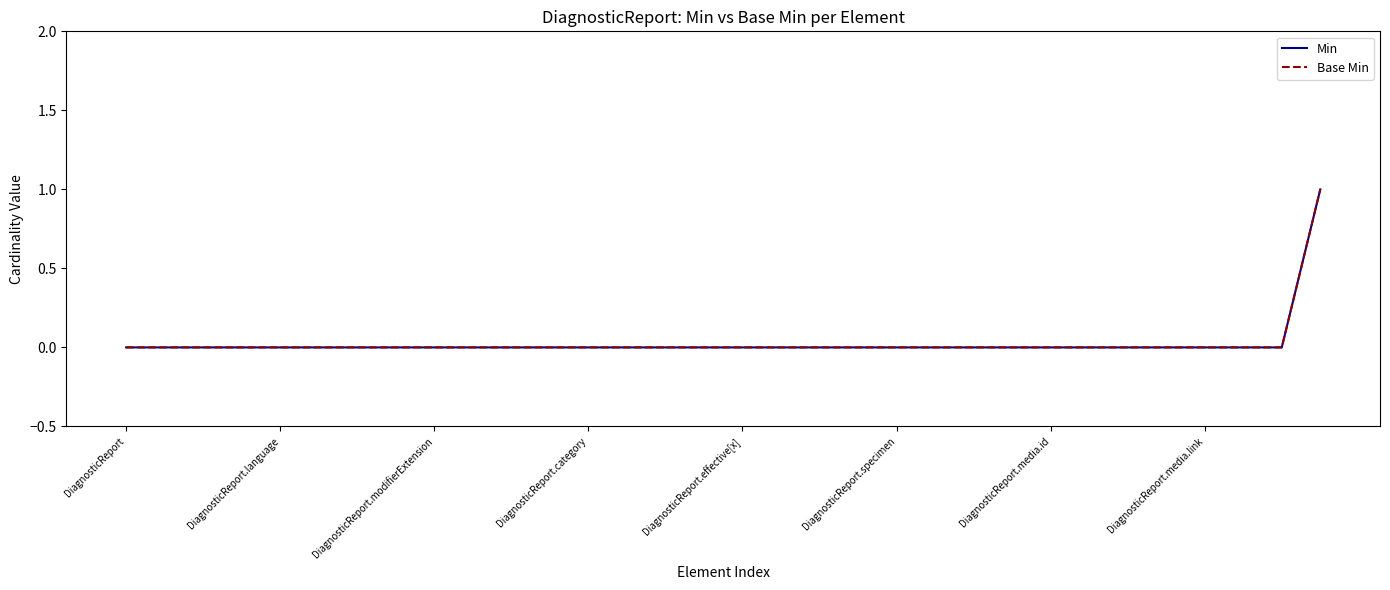

What is the difference between the maximum and minimum values in the Base Min series?

1